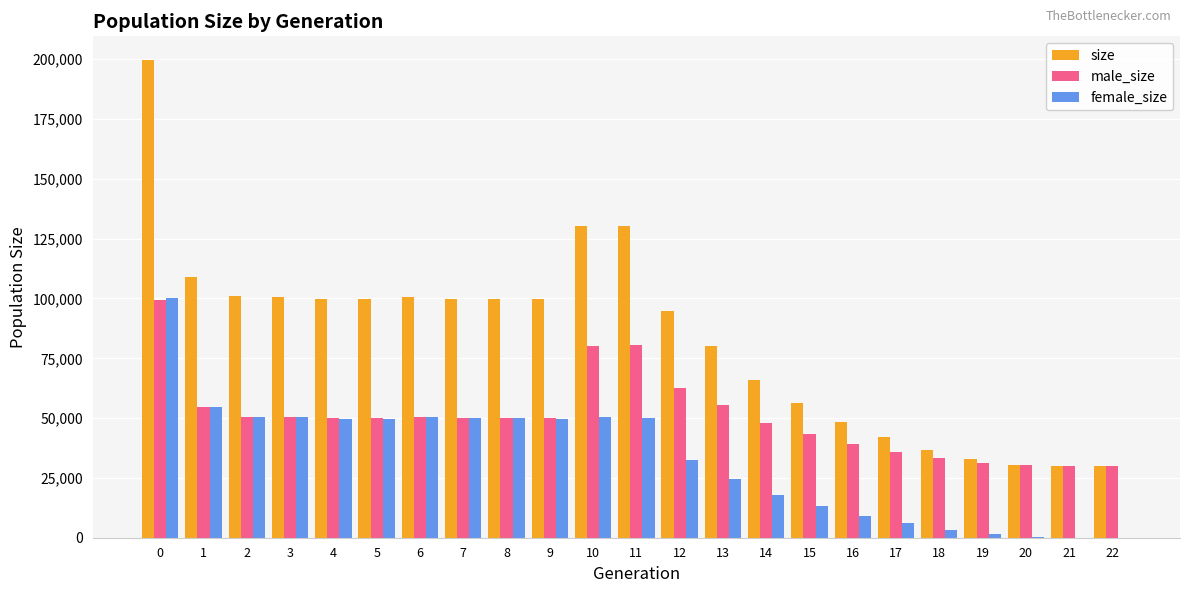

The value of male_size at 1 is 54672. True or false?

True